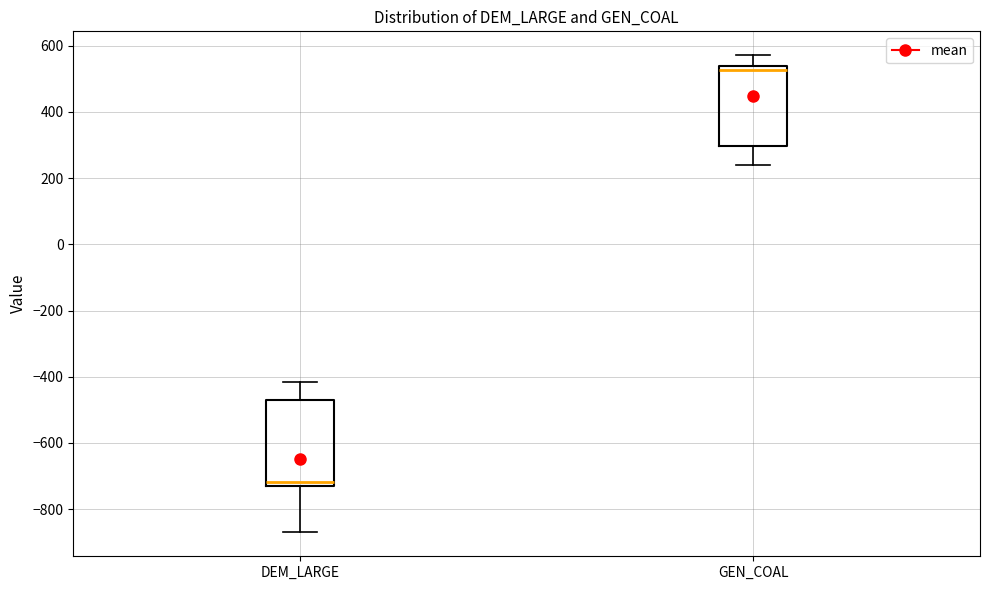

Where does the lower whisker of the box for DEM_LARGE end on the y-axis? The values are not printed on the chart, so give them approximately, as read against the axis.

-880